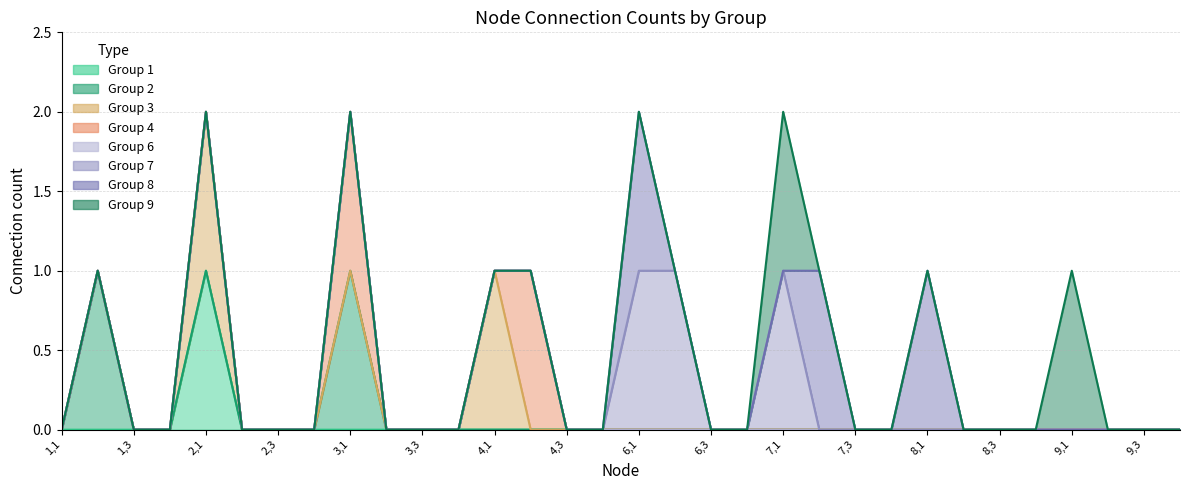

Is the value of Row 3 at 4,3 greater than the value of Row 1 at 8,4?

No